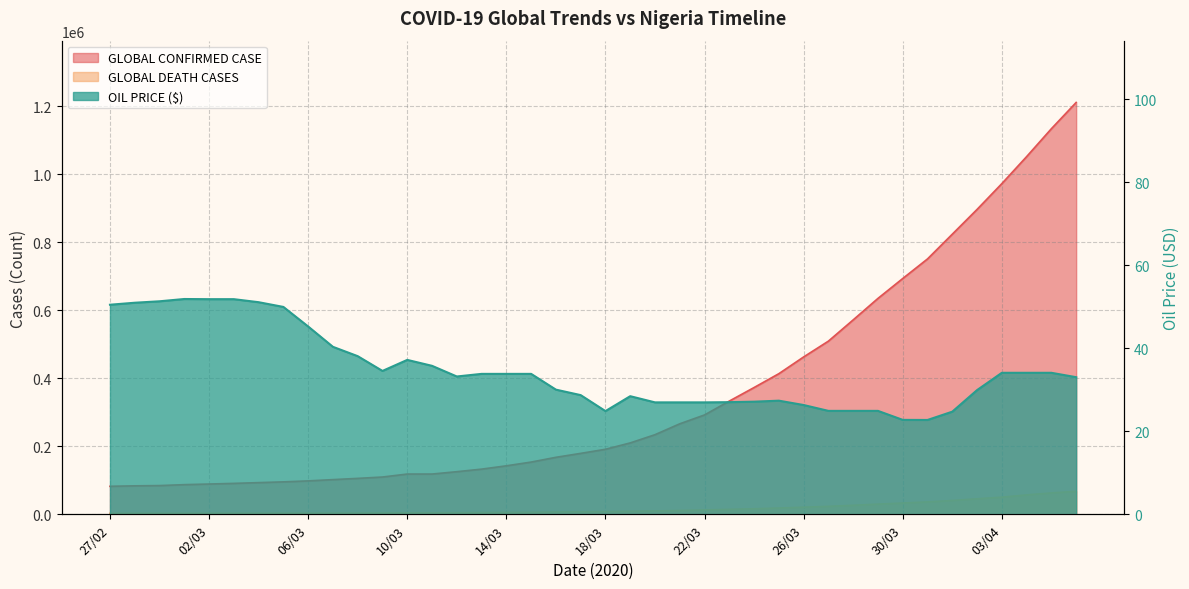

Rank the series by their maximum value, from highest to lowest.

GLOBAL CONFIRMED CASE, GLOBAL DEATH CASES, OIL PRICE ($)